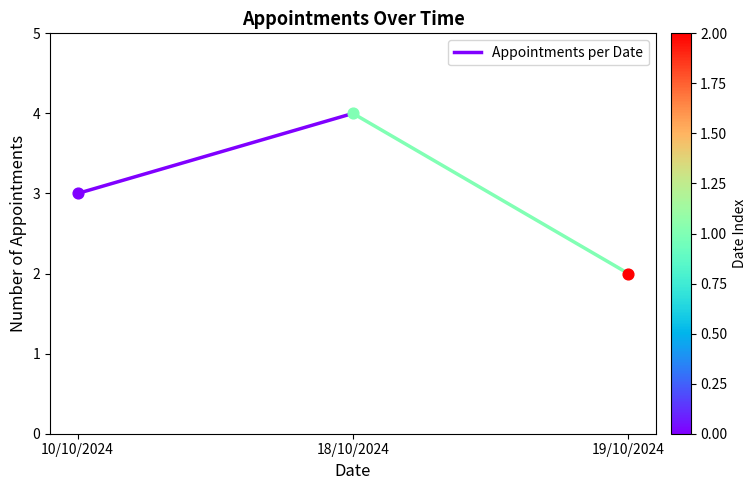

What is the change in value from 10/10/2024 to 18/10/2024?

+1